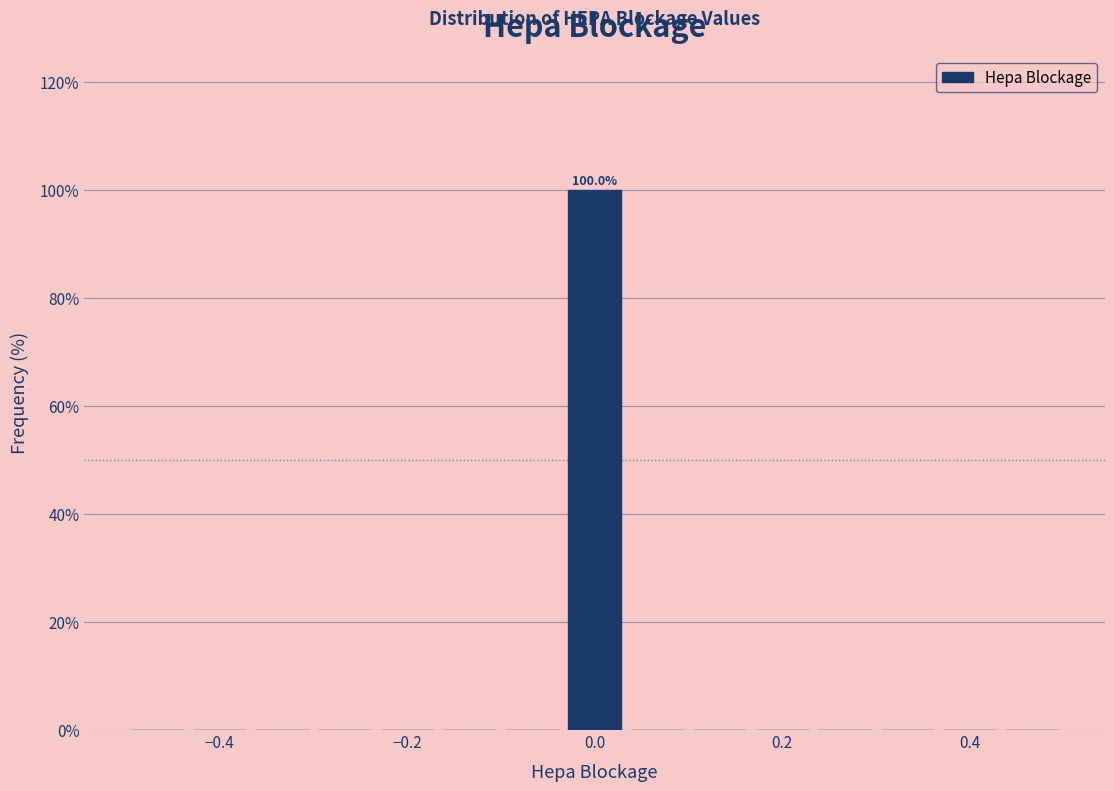

Read against the x-axis, roughly where is the centre of the tallest bar?

0.00